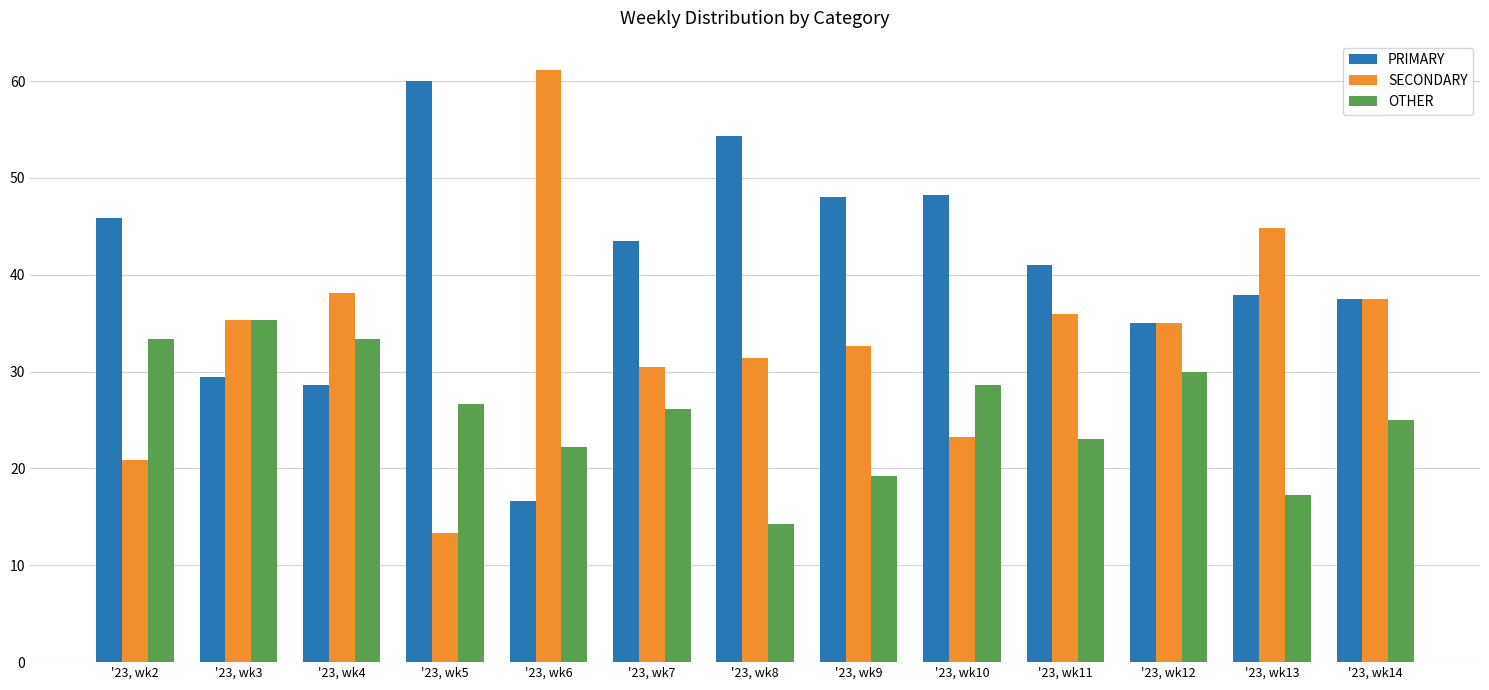

List the labels in order of SECONDARY value, smallest first.

'23, wk5, '23, wk2, '23, wk10, '23, wk7, '23, wk8, '23, wk9, '23, wk12, '23, wk3, '23, wk11, '23, wk14, '23, wk4, '23, wk13, '23, wk6